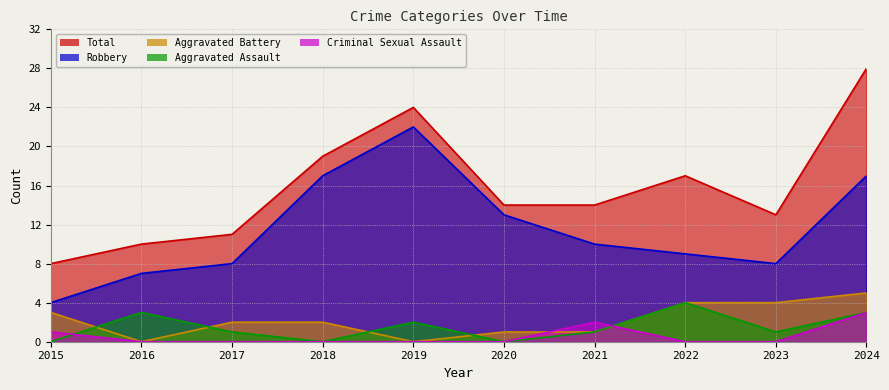

How many data points does each series have?

10